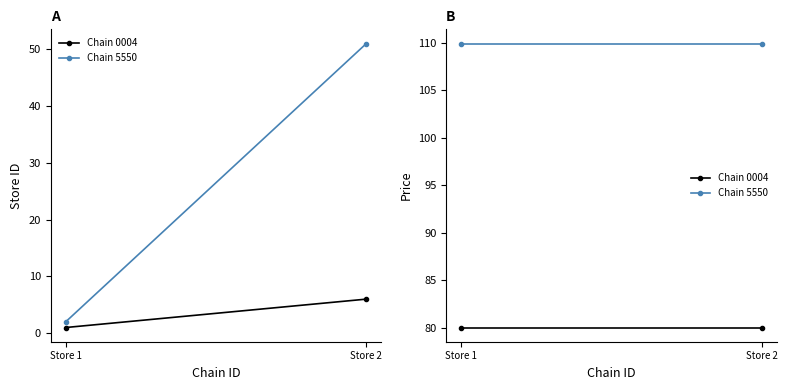

True or false: Chain 0004 has a value of 80.0 at Store 2.

True